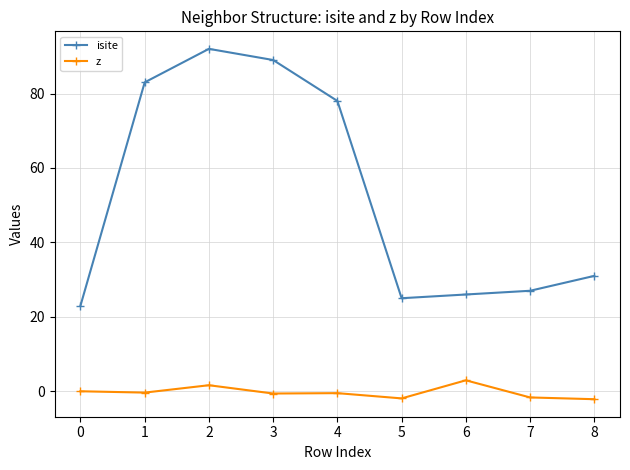

In isite, how many points are higher than both neighbors (excluding endpoints)?

1